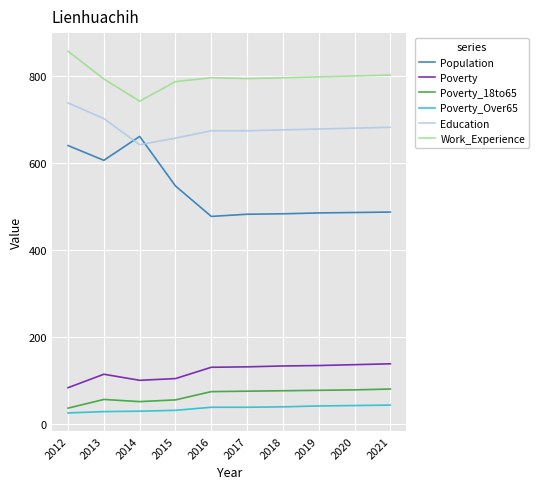

What is the highest value of the Education series?

739